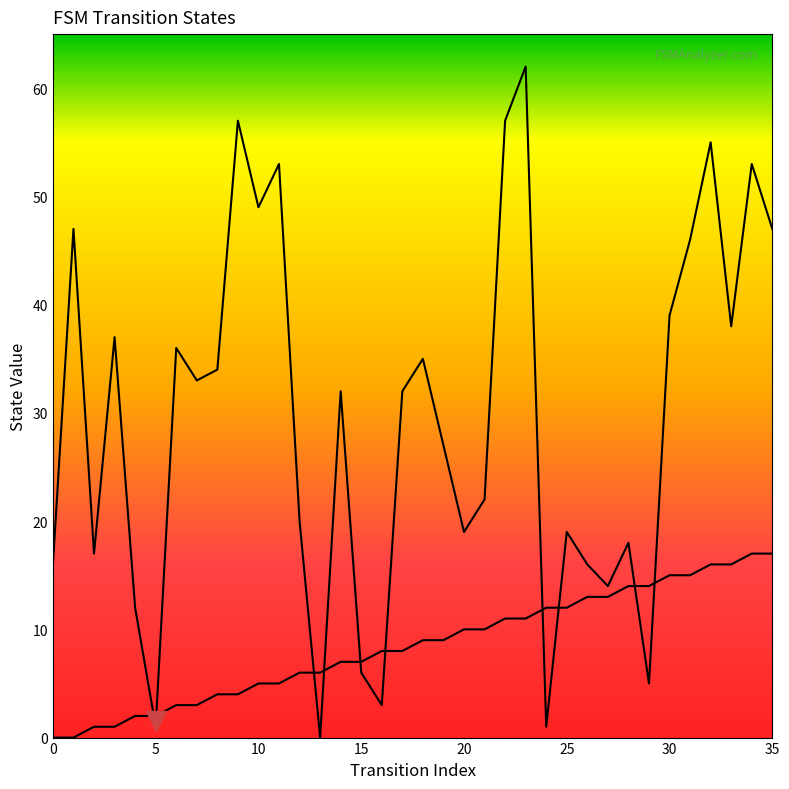

At how many categories does at least one series exceed 44?

10